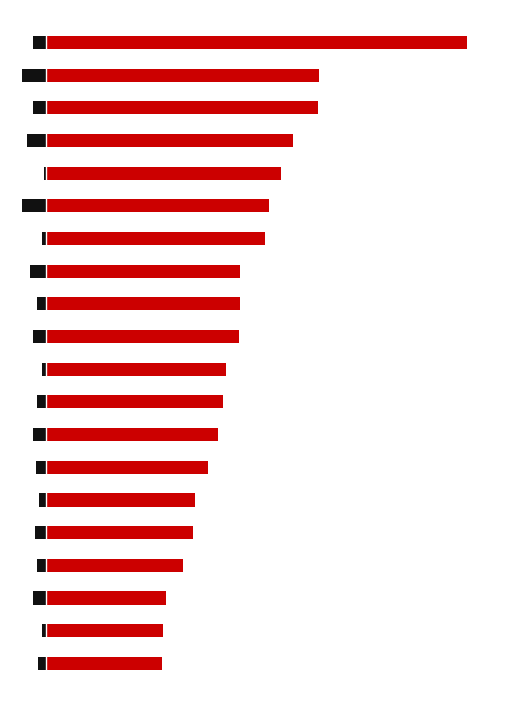

At which category is the sum across all series the highest?

19